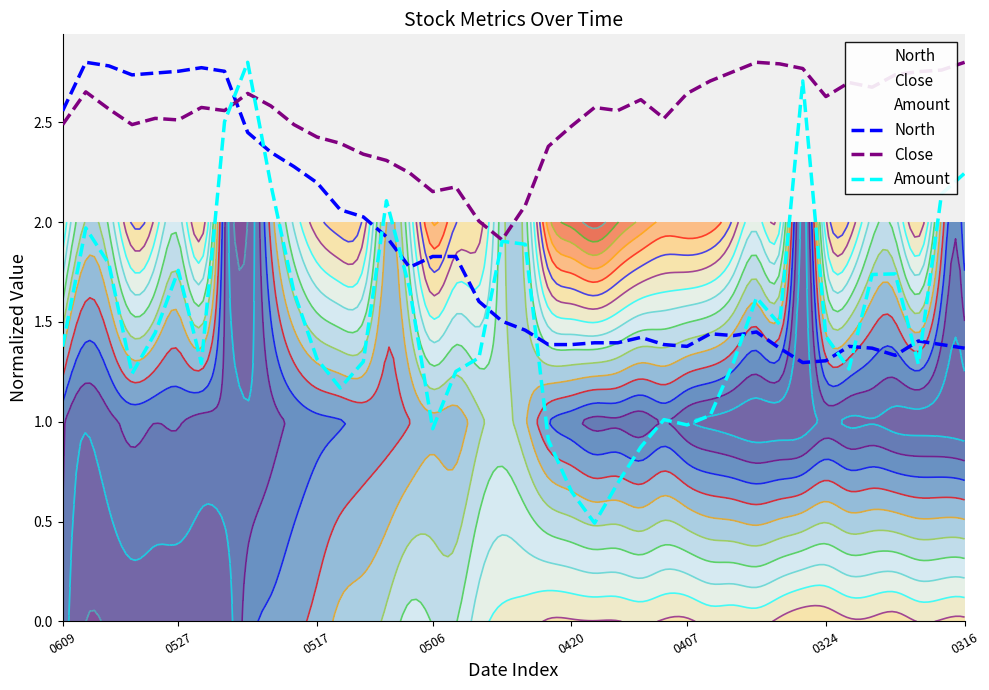

What is the minimum value shown in the chart?

0.5